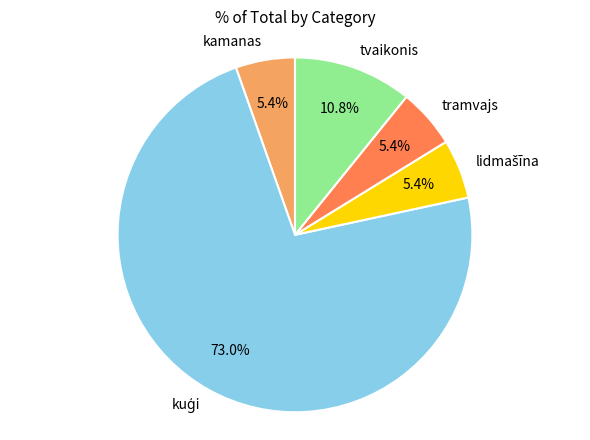

Is there any slice that represents more than half of the pie?

Yes